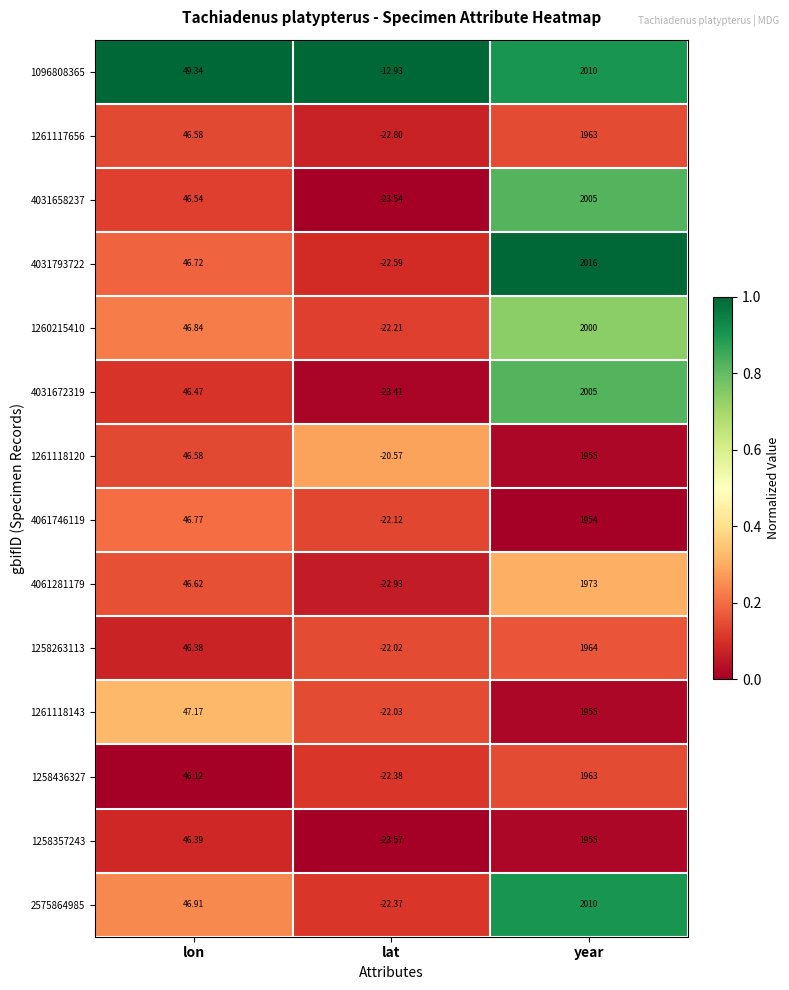

How many negative values does the 1258263113 series have?

1